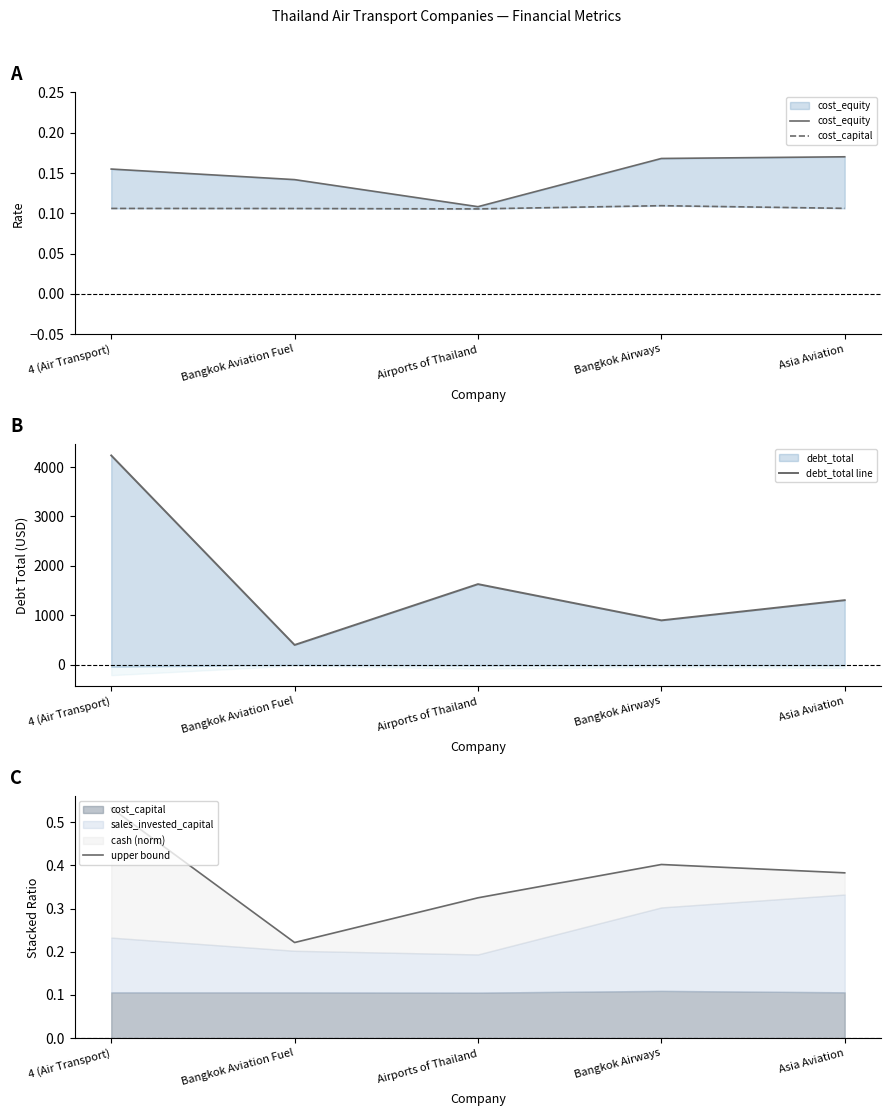

At which category does the chart reach its peak across all series?

4 (Air Transport)